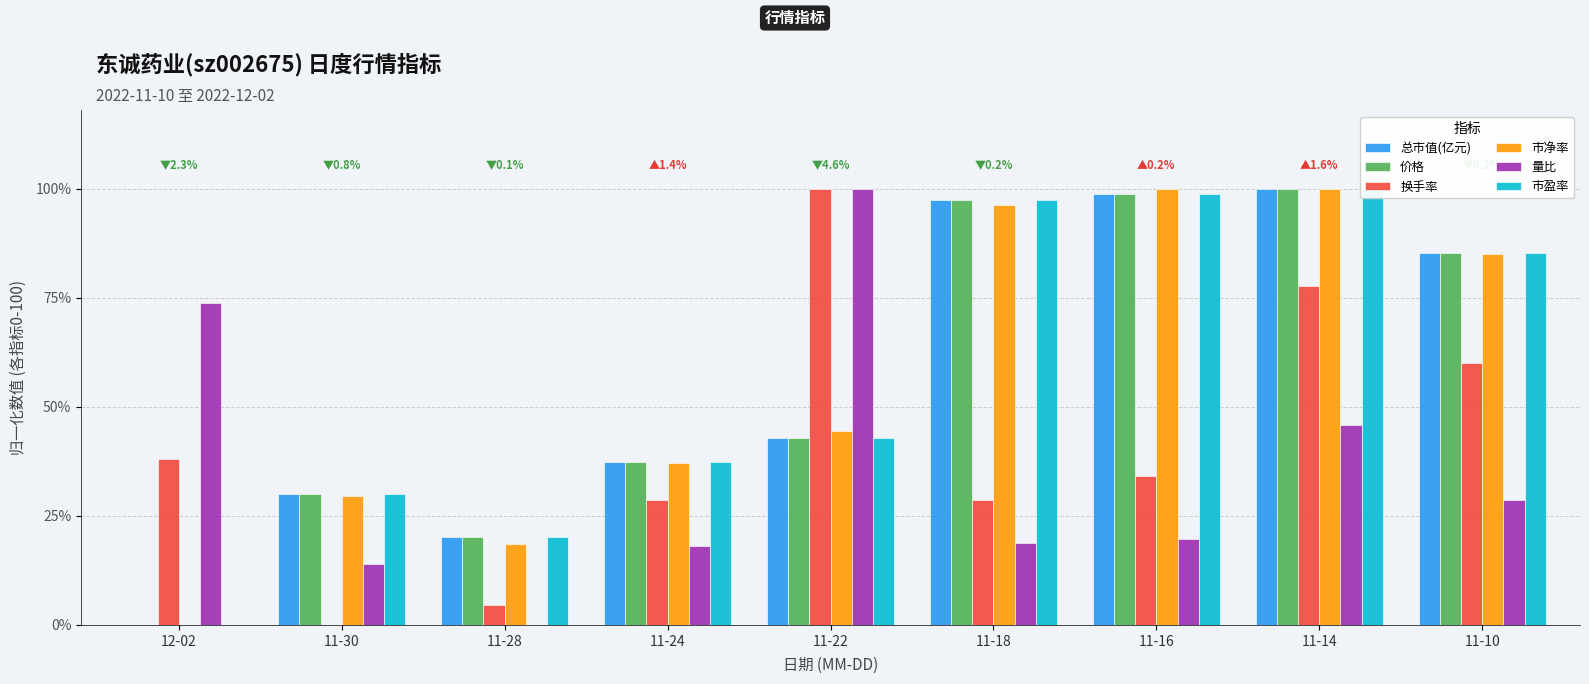

At which category is the sum across all series the highest?

11-14